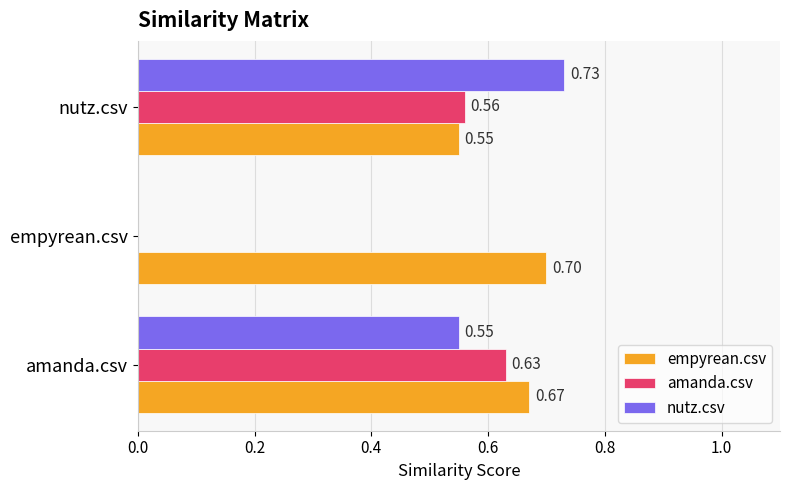

How many distinct data groups are displayed?

3